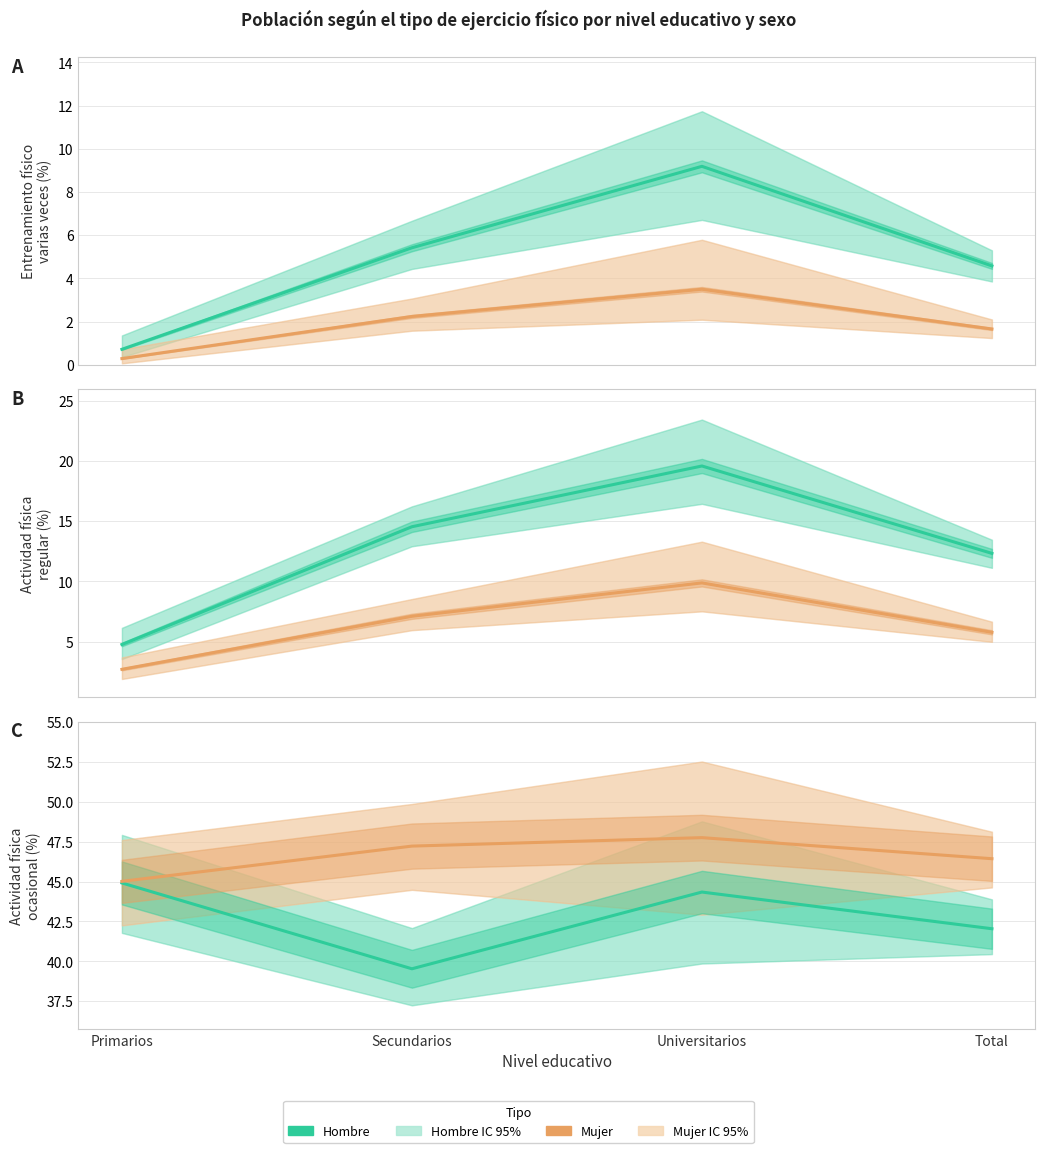

Which series has the largest range (max minus min)?

Hombre